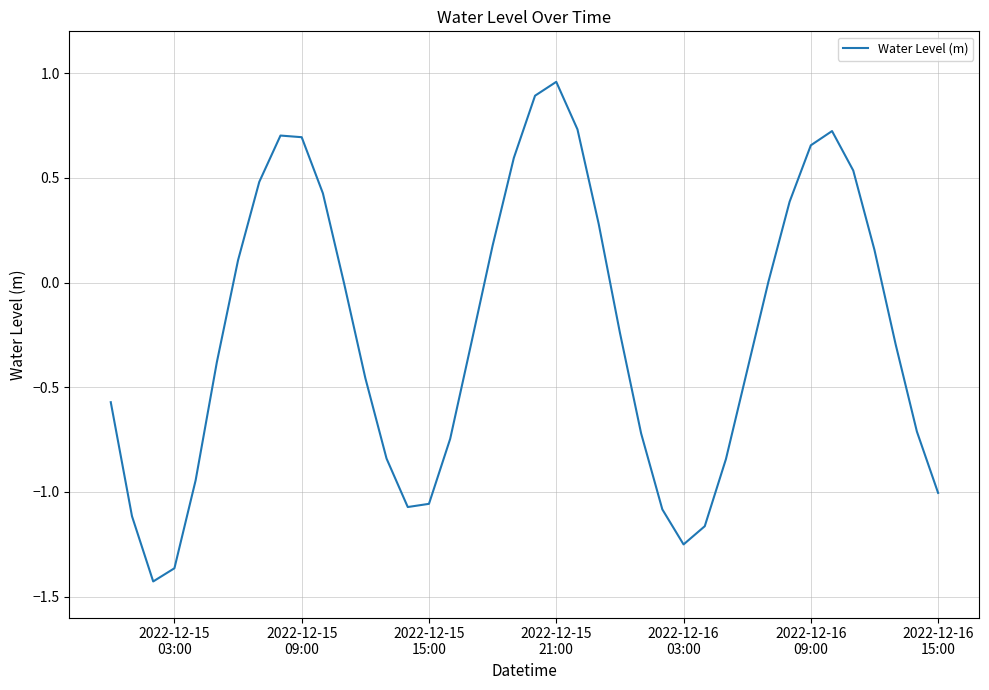

What is the difference between the maximum and minimum values?

2.4